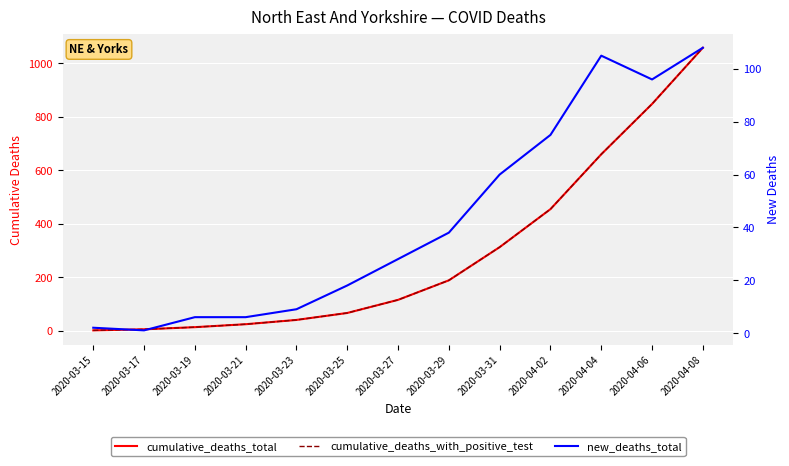

Which series has the largest total across all categories?

cumulative_deaths_total